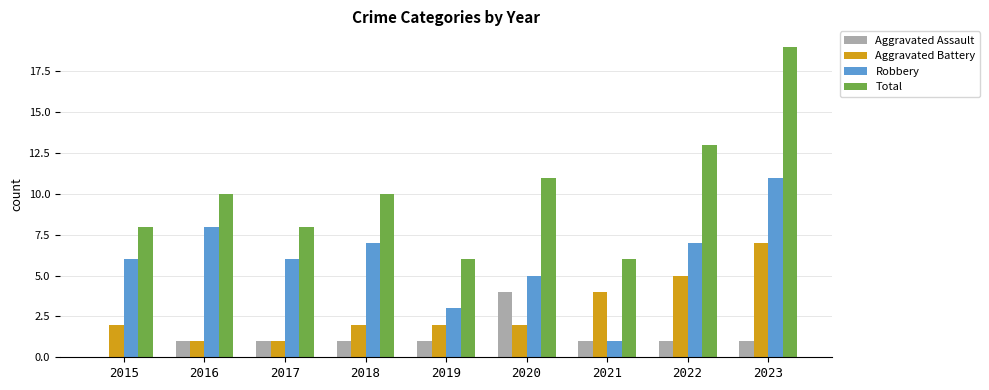

Which series changed the most between 2017 and 2021?

Robbery